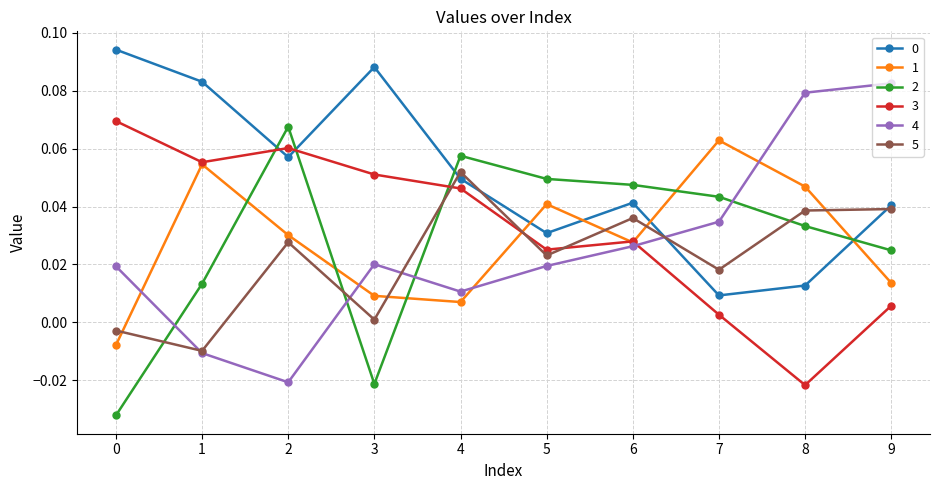

How many values in 4 are above zero?

8